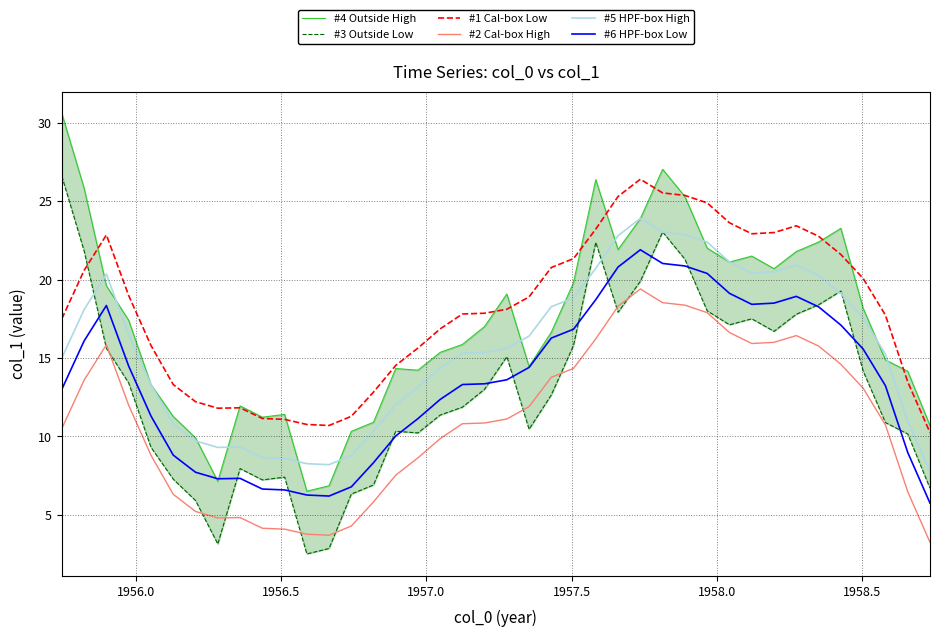

What is the lowest value of the #6 HPF-box Low series?

5.7